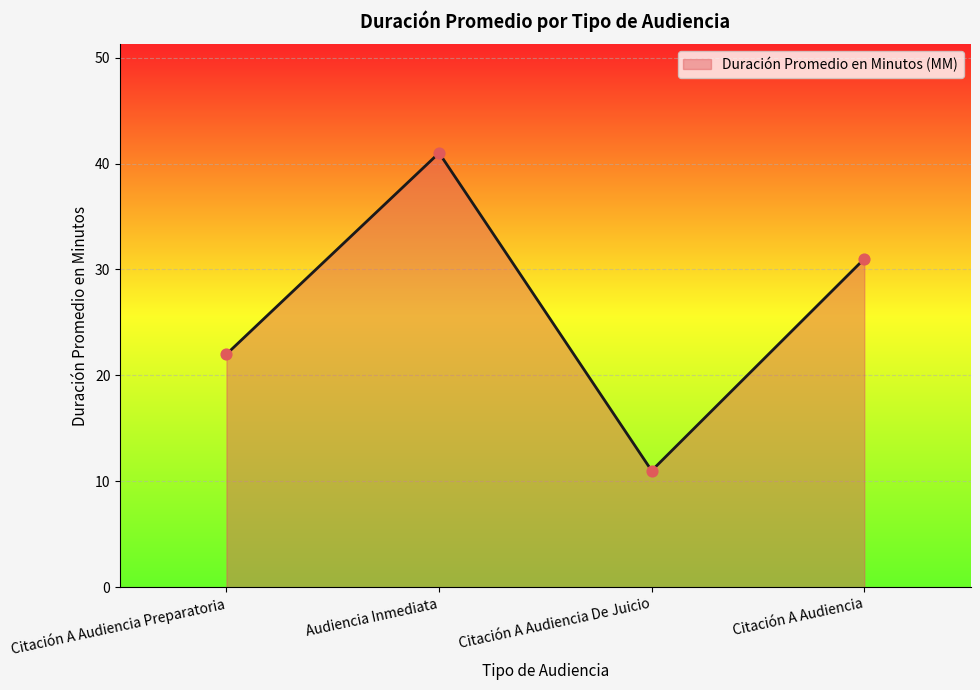

What is the change in value from Citación A Audiencia Preparatoria to Citación A Audiencia De Juicio?

-11